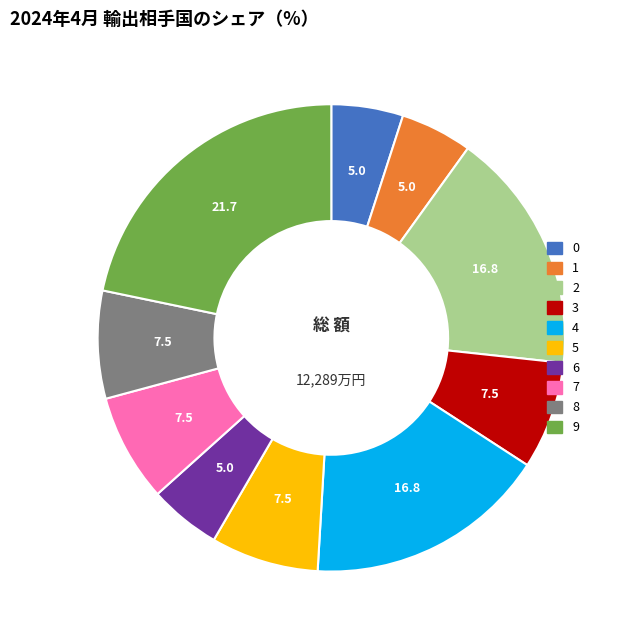

How many segments does this pie chart have?

10